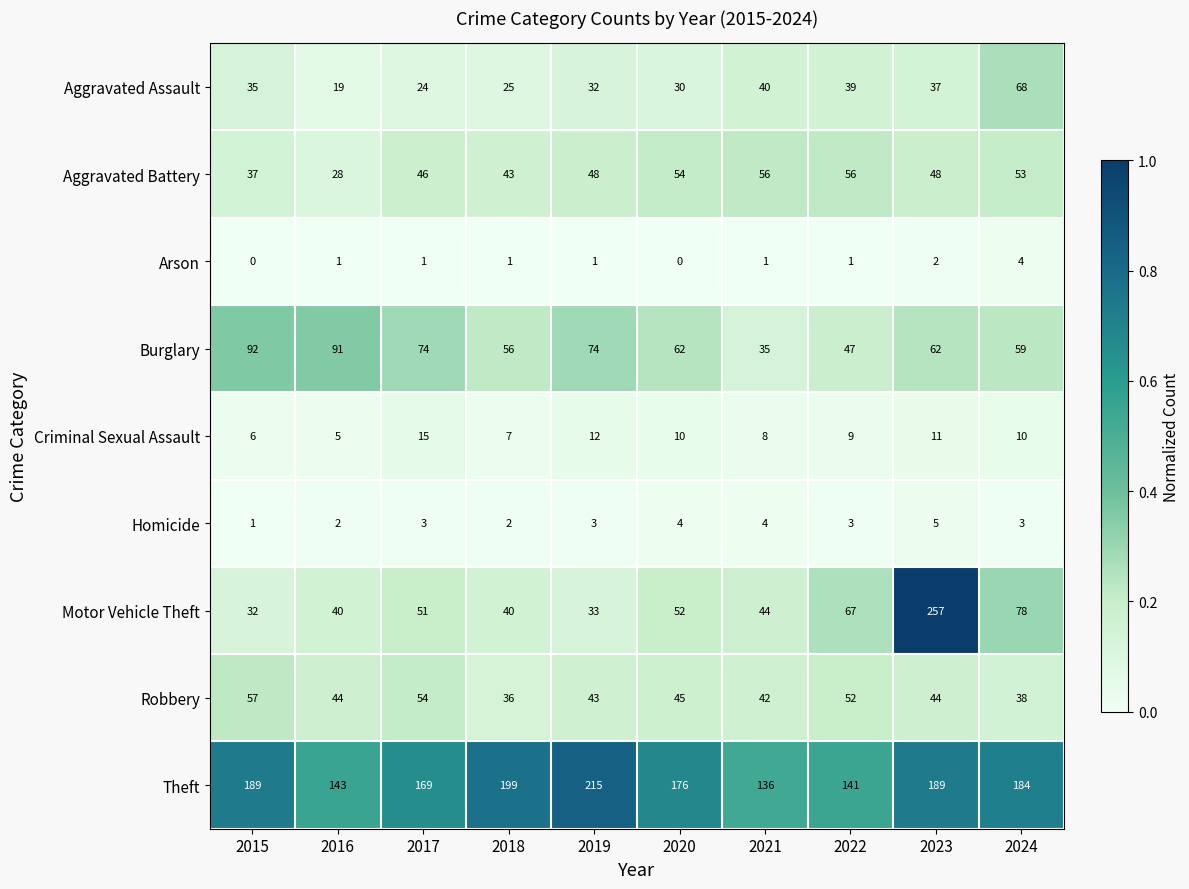

At how many categories does at least one series exceed 125?

10